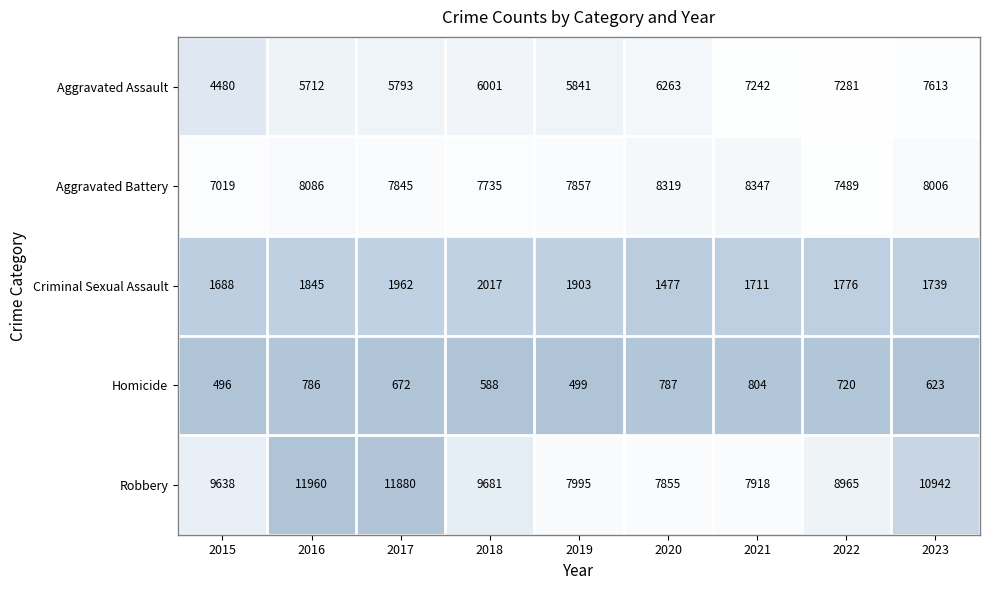

List the series in order of their peak value, highest first.

Robbery, Aggravated Battery, Aggravated Assault, Criminal Sexual Assault, Homicide